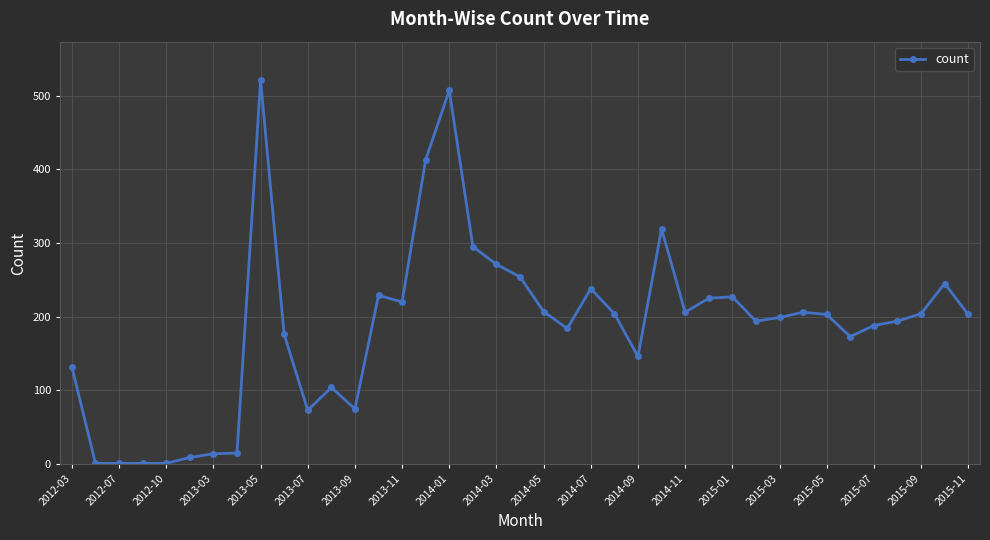

What is the value of the 34th point from the left?

173